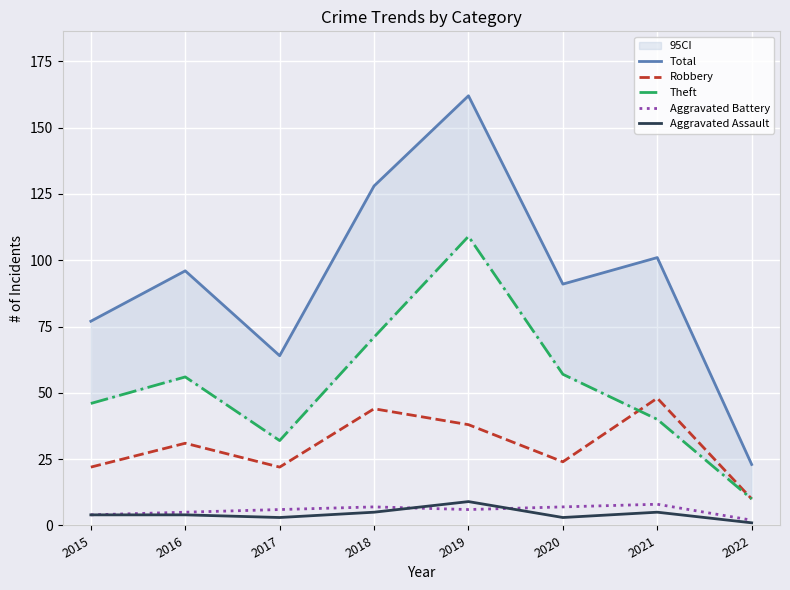

The Robbery series shows 22 at 2017. True or false?

True